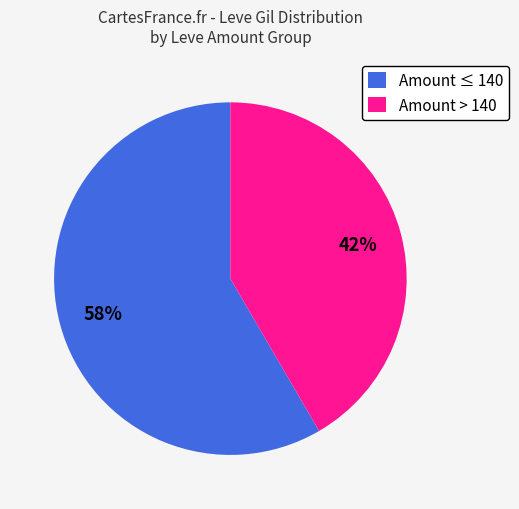

Does Amount ≤ 140 represent more than half of the total?

Yes